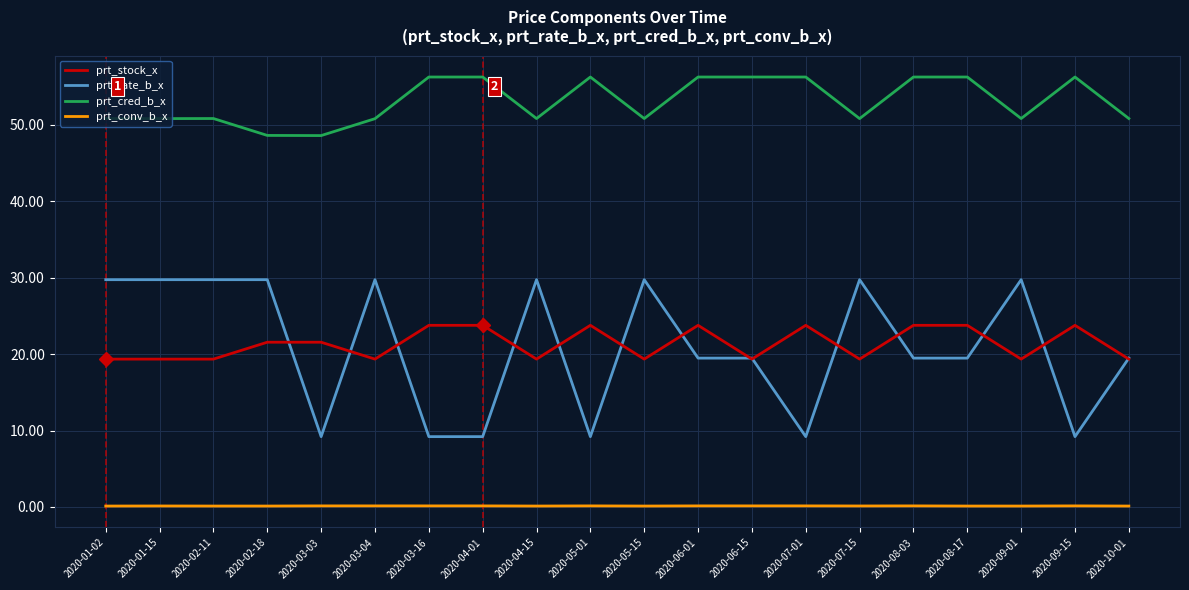

What is the greatest value displayed?

56.2